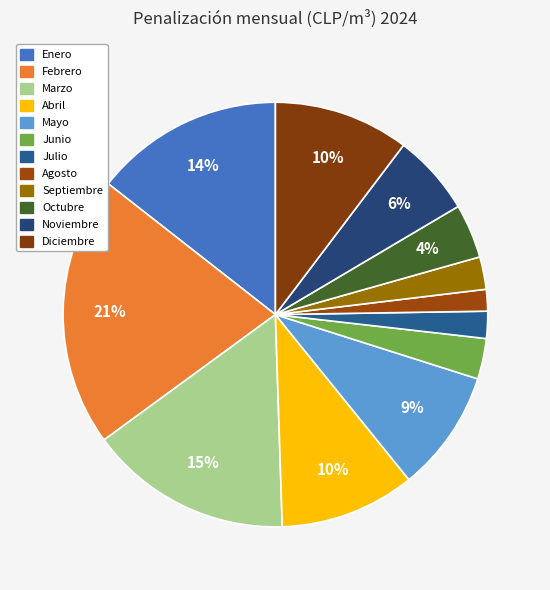

How many segments does this pie chart have?

12